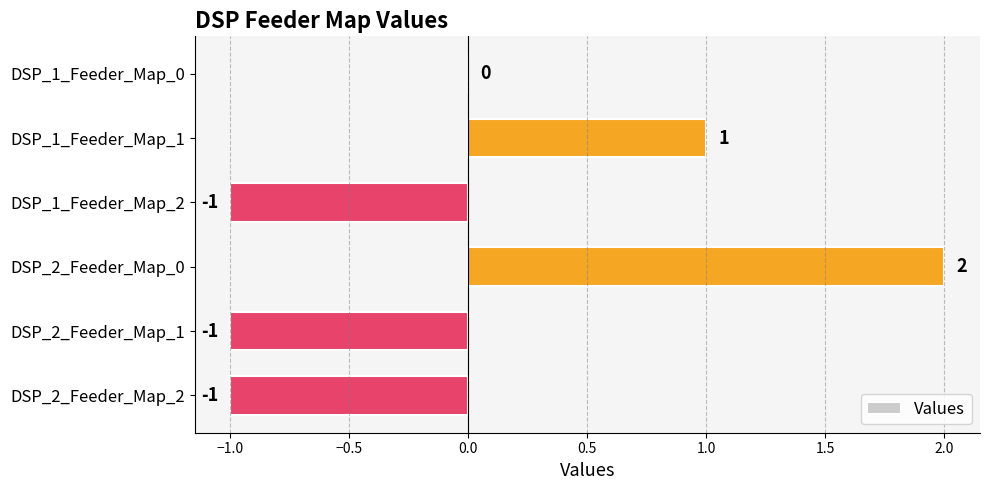

Between DSP_1_Feeder_Map_0 and DSP_2_Feeder_Map_2, which is larger?

DSP_1_Feeder_Map_0